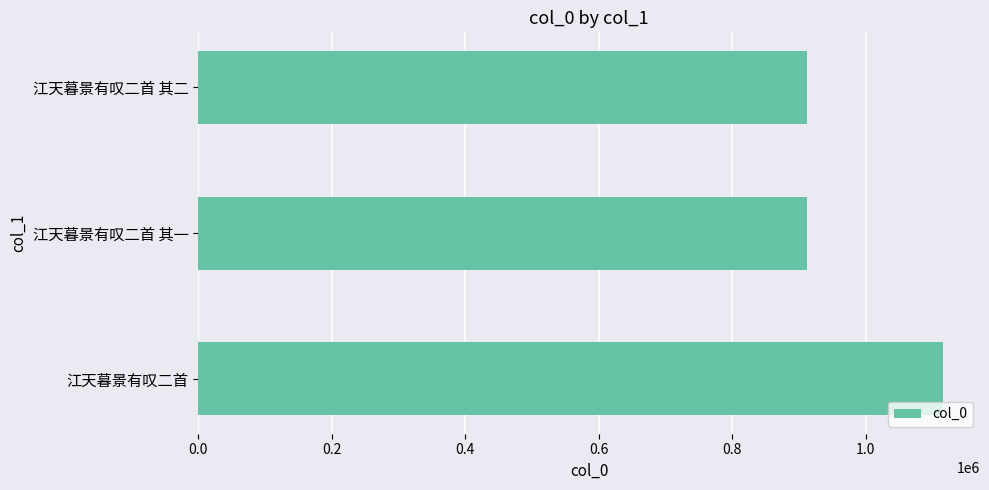

Are the bars grouped side by side (vs. stacked)?

No